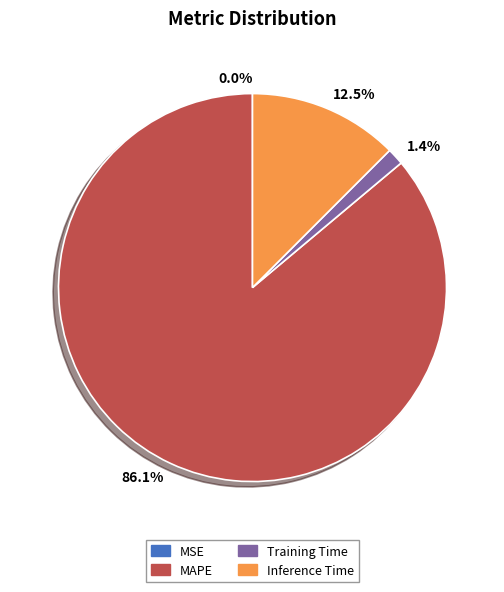

Combined, what portion of the pie is 1.4% and 86.1%?

87.5%